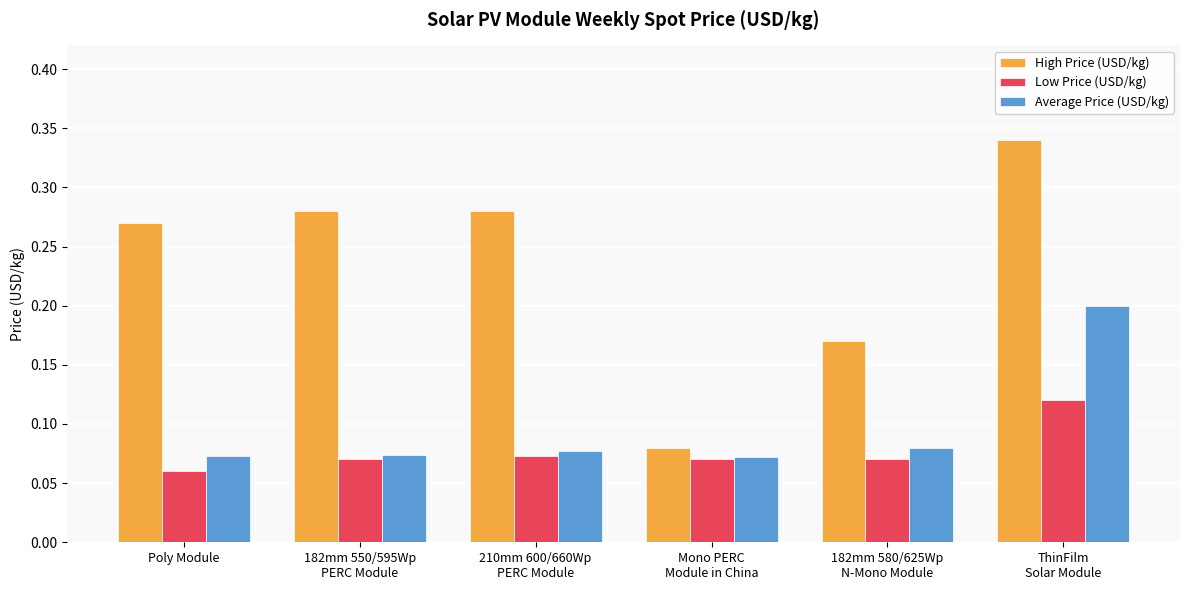

At how many categories does at least one series exceed 0?

6